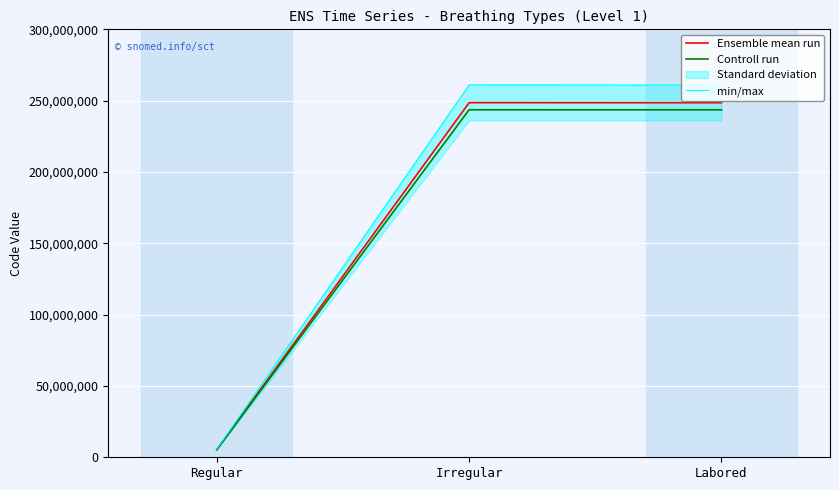

Between Irregular and Regular, which is larger?

Irregular